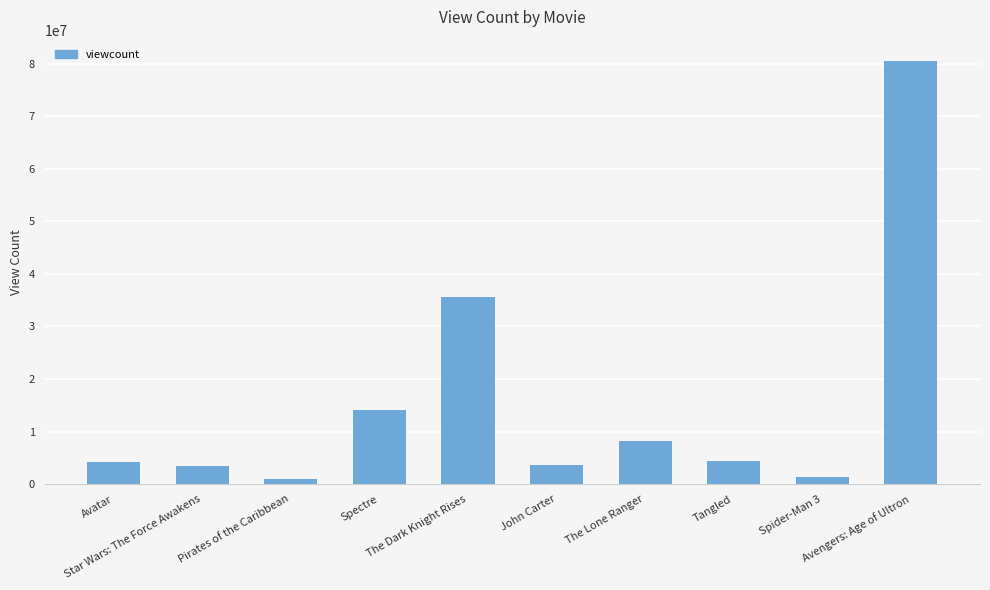

Which label corresponds to the largest value in the chart?

Avengers: Age of Ultron